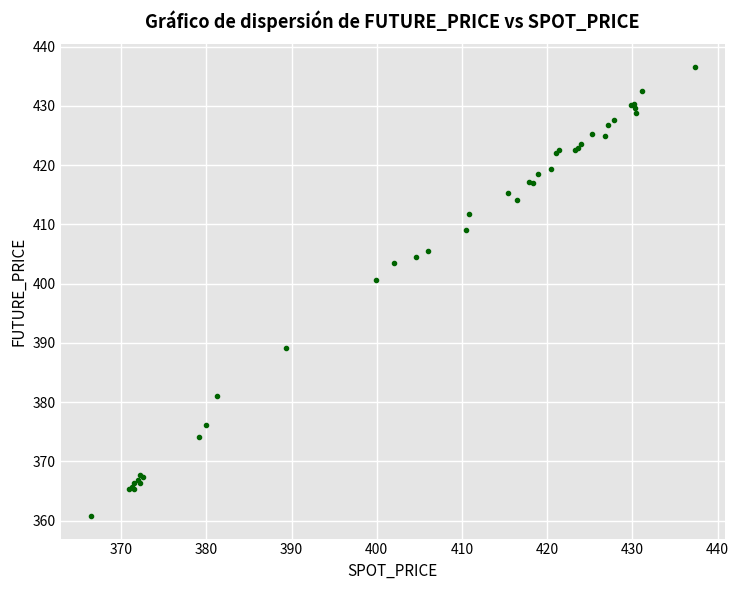

What Y value in the scatter plot is closest to 398?

400.6